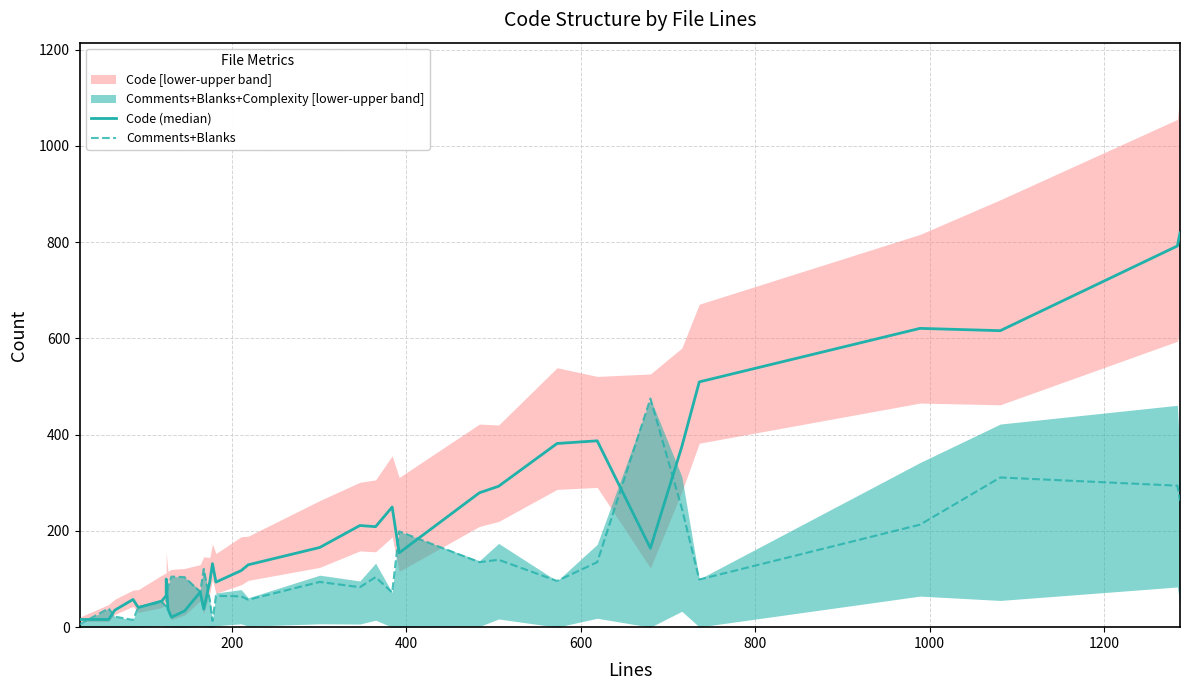

Which series has the widest spread of values?

Code (median)